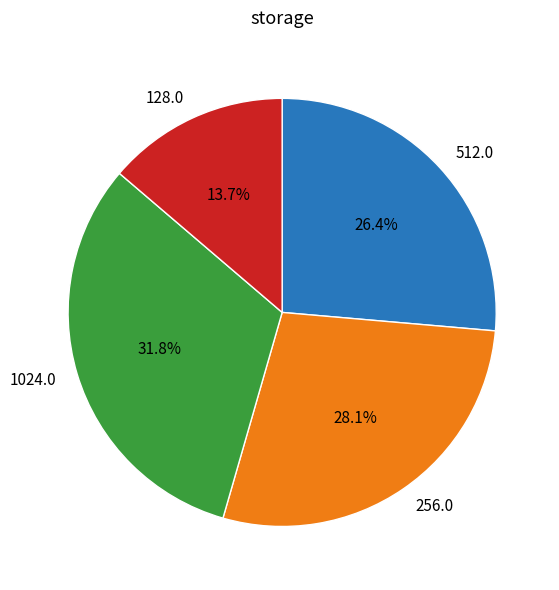

How many segments does this pie chart have?

4